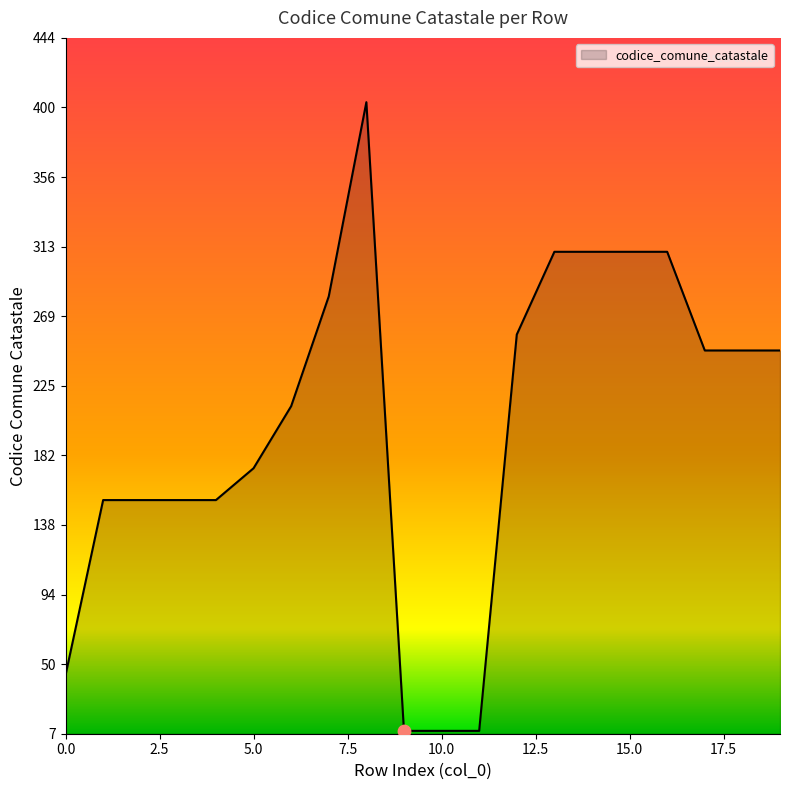

What is the difference between the maximum and minimum values?

395